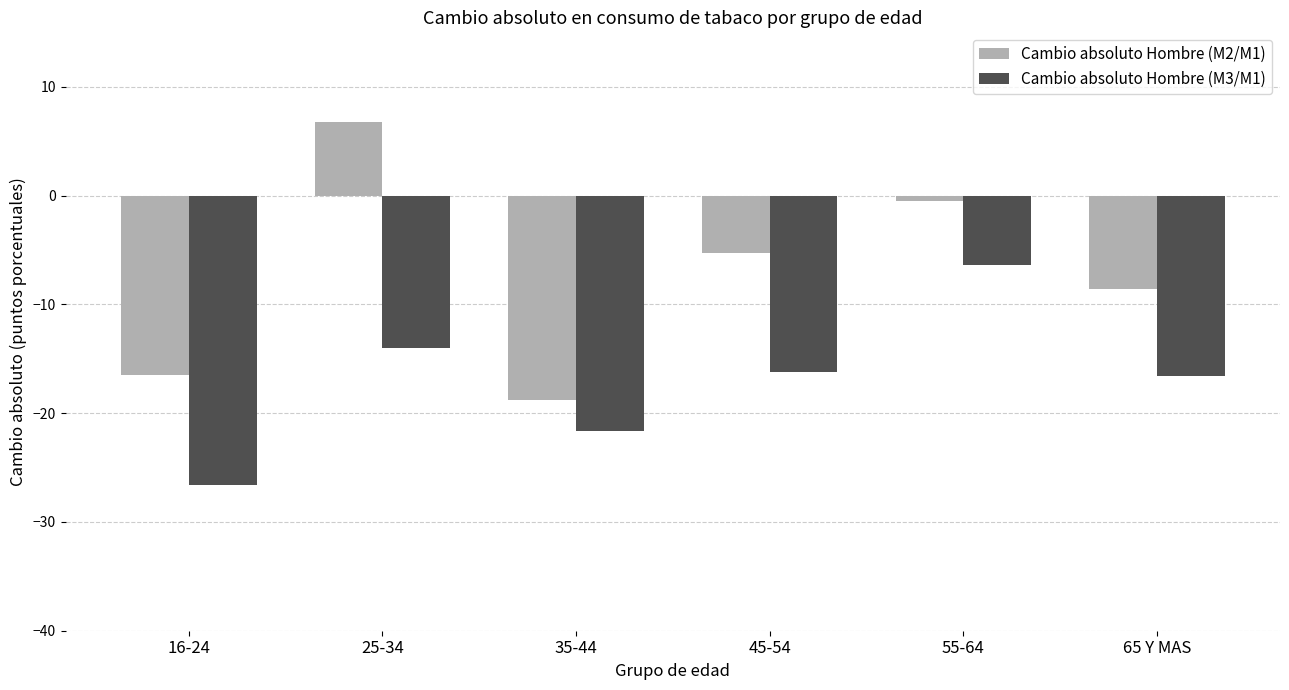

The value of Cambio absoluto Hombre (M2/M1) at 45-54 is -5.3. True or false?

True